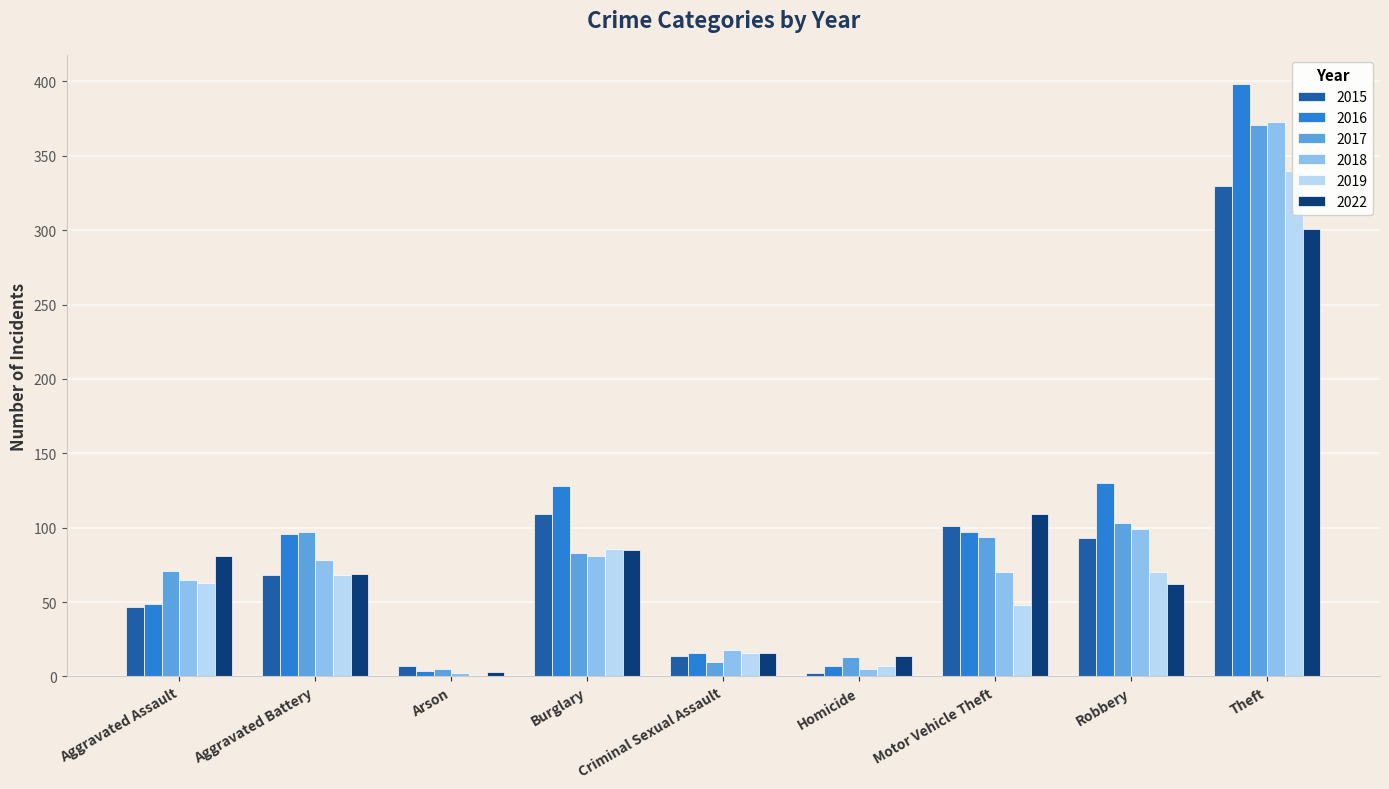

The 2015 series shows 7 at Arson. True or false?

True